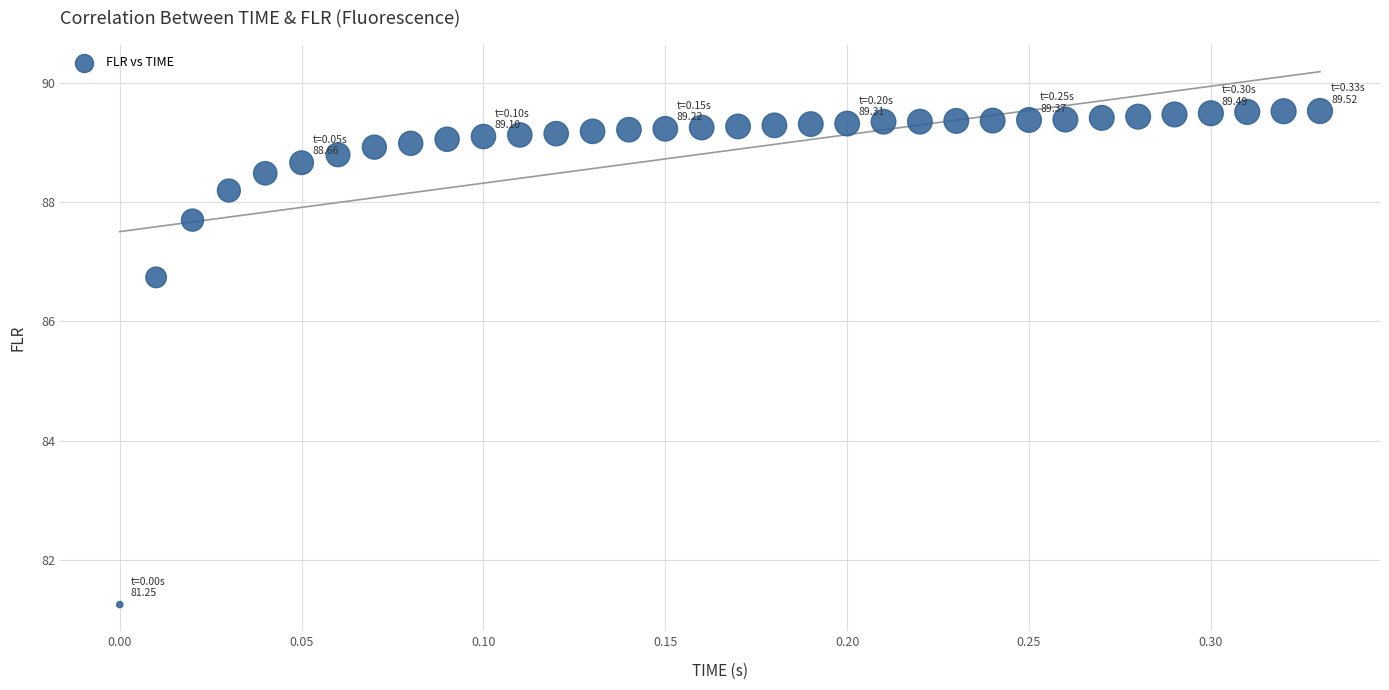

What is the range of X values (max minus min)?

0.3